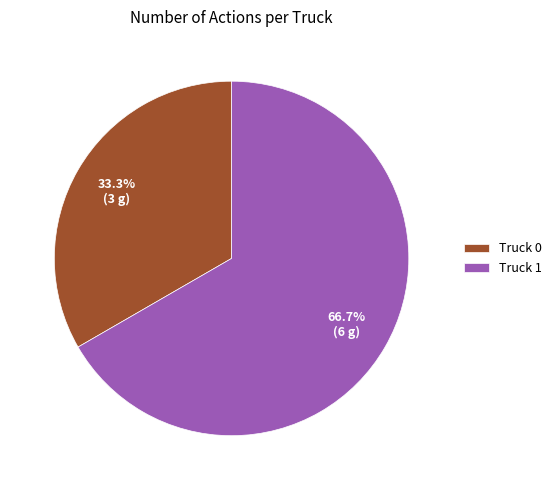

Rank the categories by value from highest to lowest.

Truck 1, Truck 0